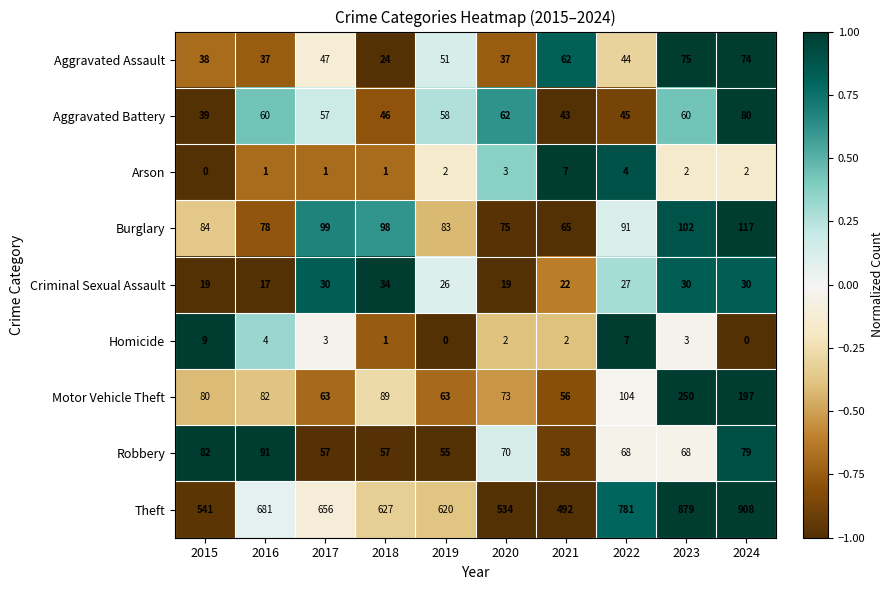

What is the difference between the second highest and minimum values in the Burglary series?

37